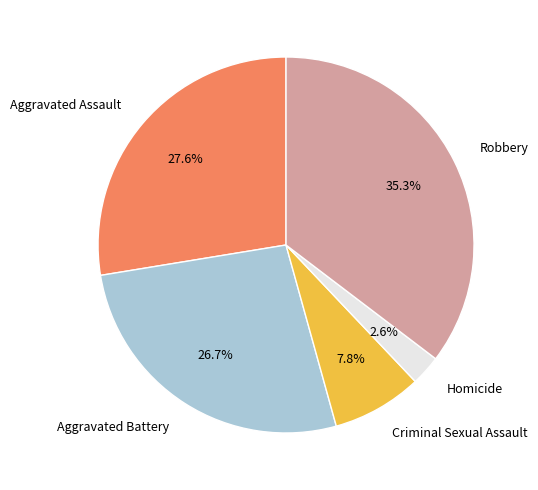

What is the largest slice in the pie chart?

Robbery